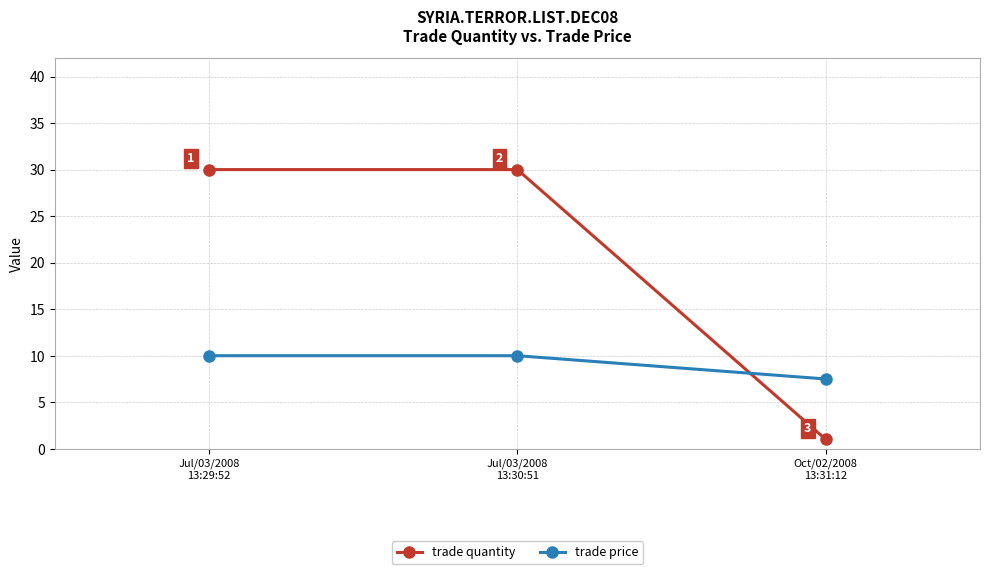

What is the label of the 2nd point from the left?

Jul/03/2008
13:30:51